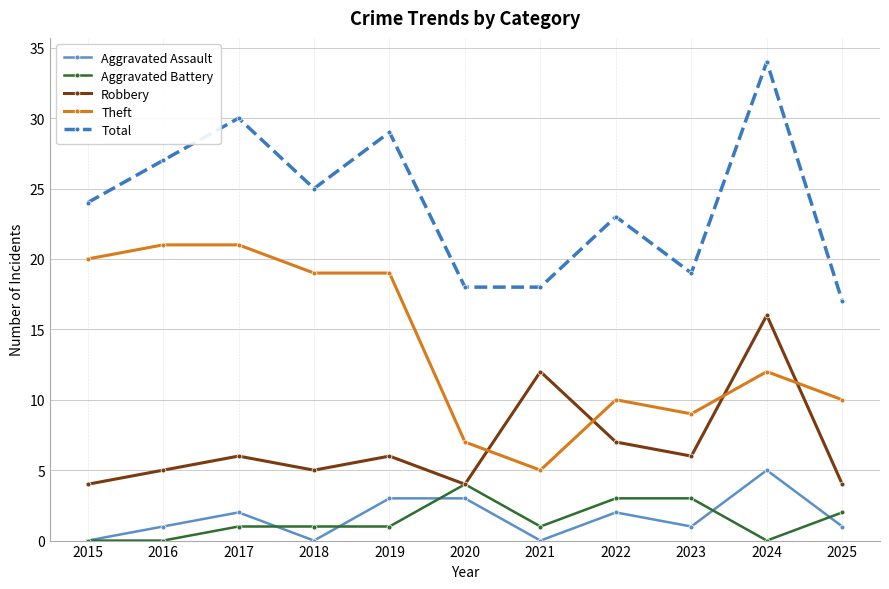

How many categories are shown in the chart?

11